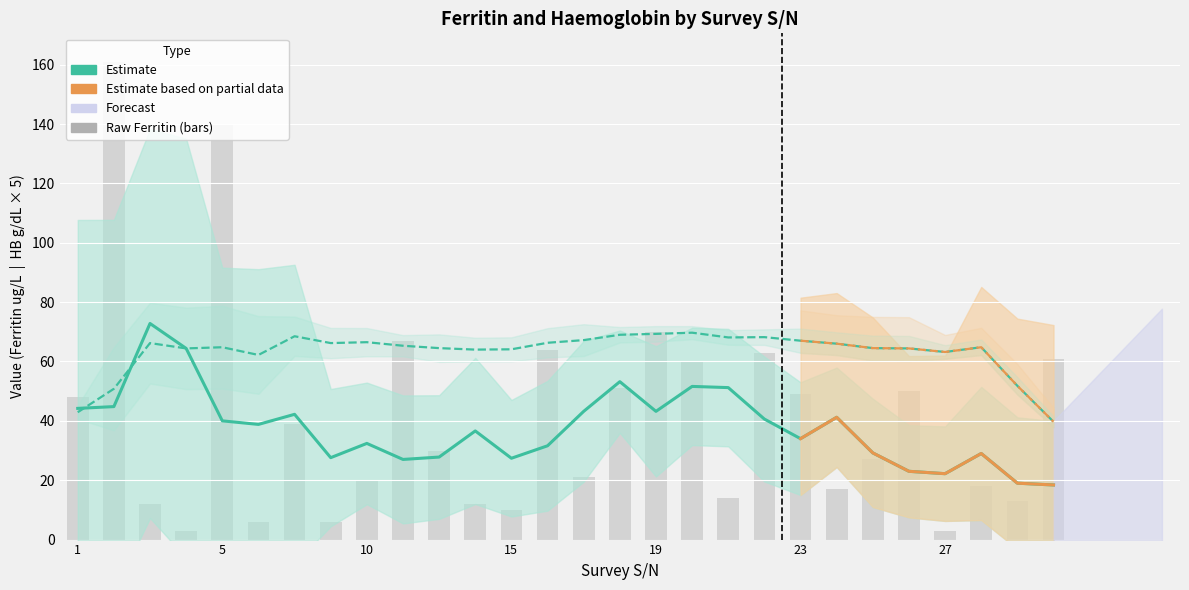

Rank the categories by value from lowest to highest.

4, 27, 6, 9, 15, 3, 14, 29, 21, 24, 28, 10, 17, 25, 13, 7, 1, 23, 26, 18, 20, 30, 22, 16, 11, 19, 5, 2